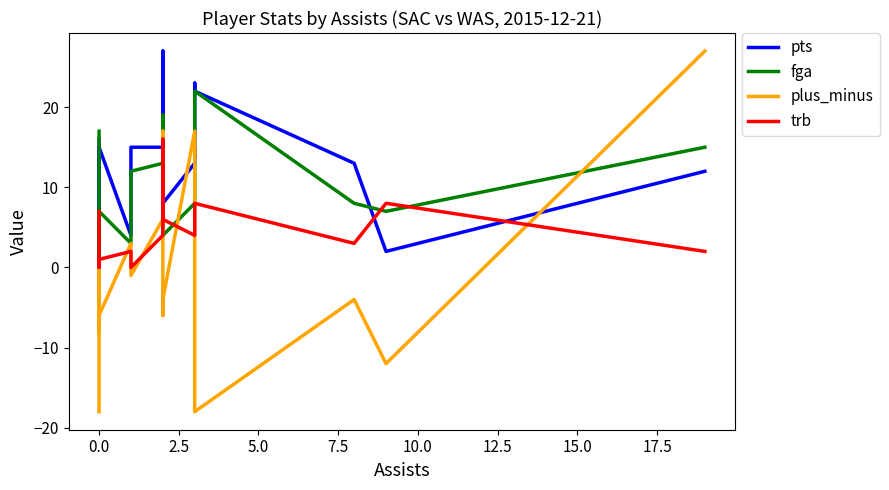

What is the difference between the second highest and second lowest values in the fga series?

16